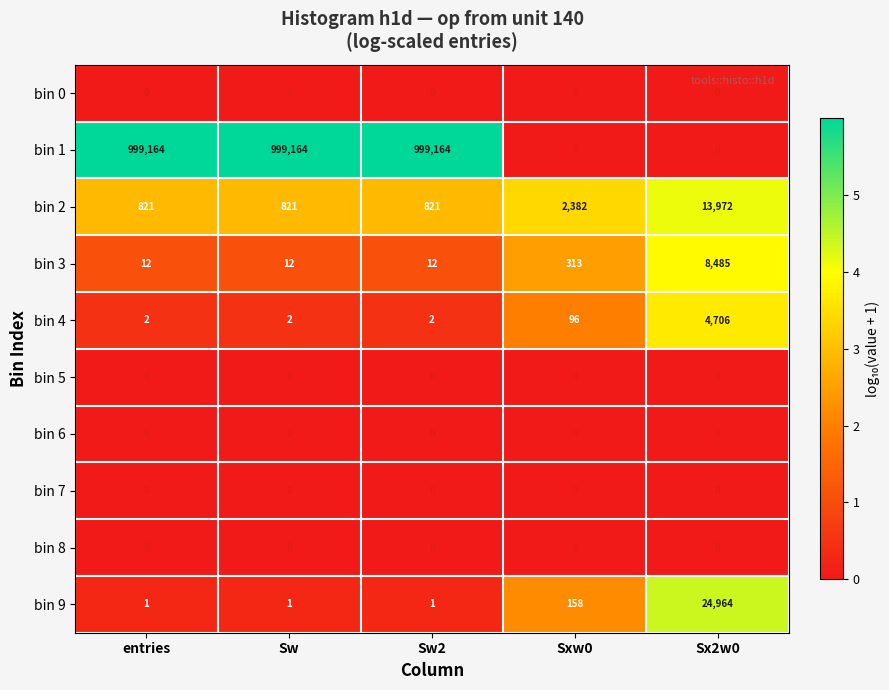

What is the sum of the bin 1 values at Sw and entries?

1998328